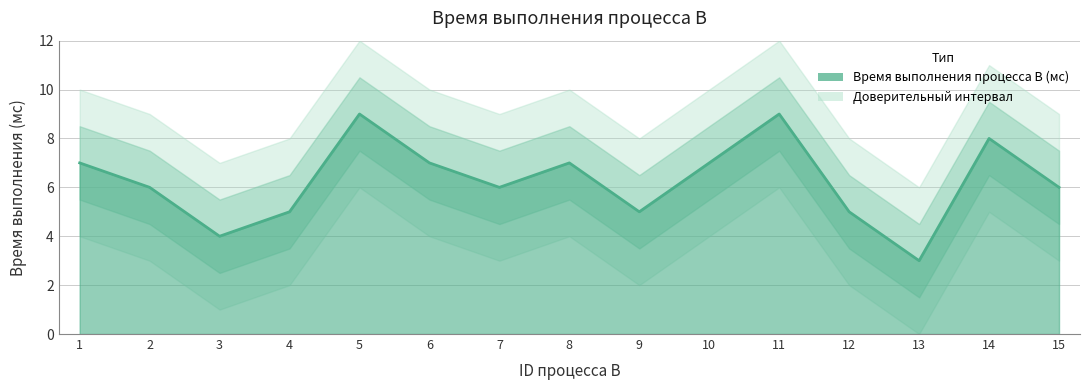

Does the chart display data point markers on the line(s)?

No